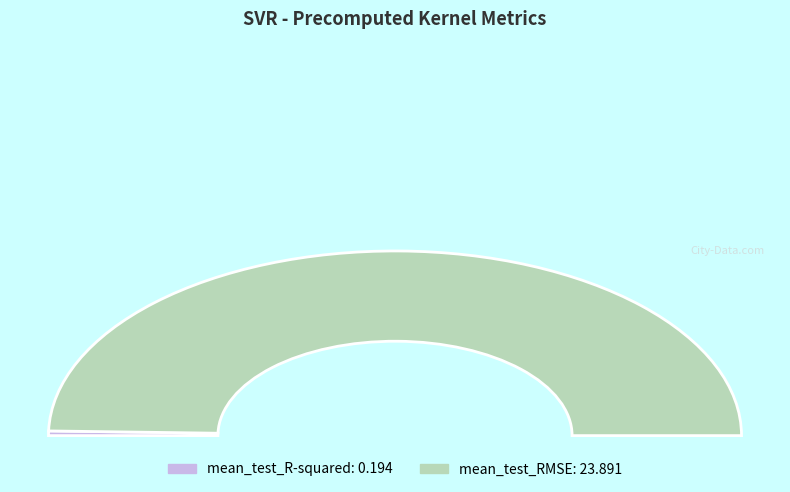

What percentage is the mean_test_RMSE slice, to the nearest percent?

99%